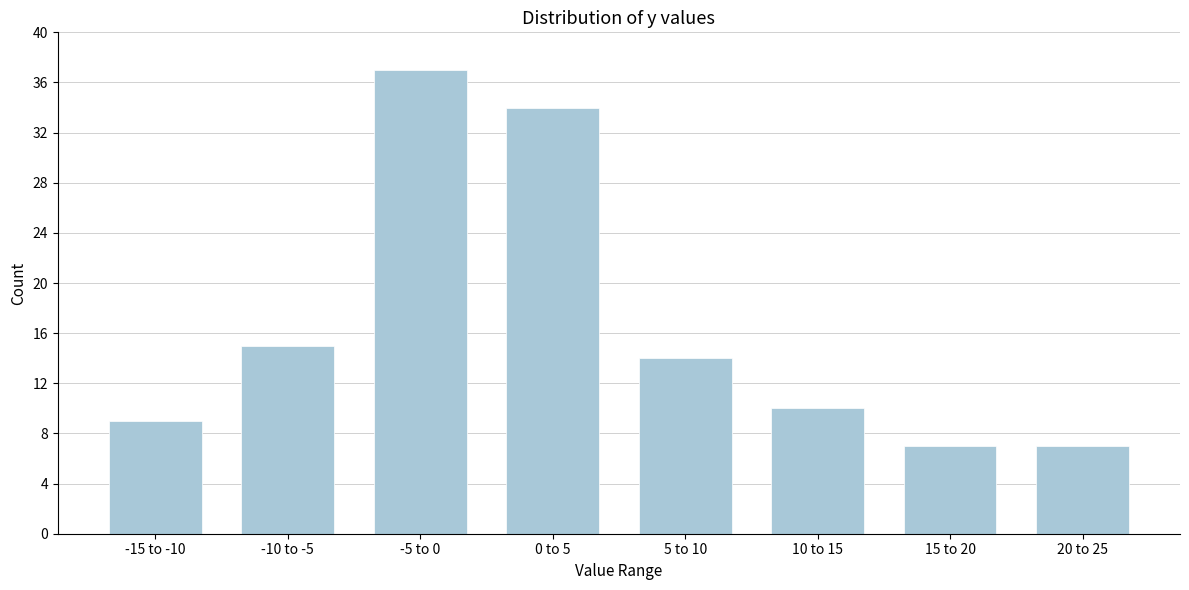

Reading left to right, list all the values displayed in this chart.

9	15	37	34	14	10	7	7